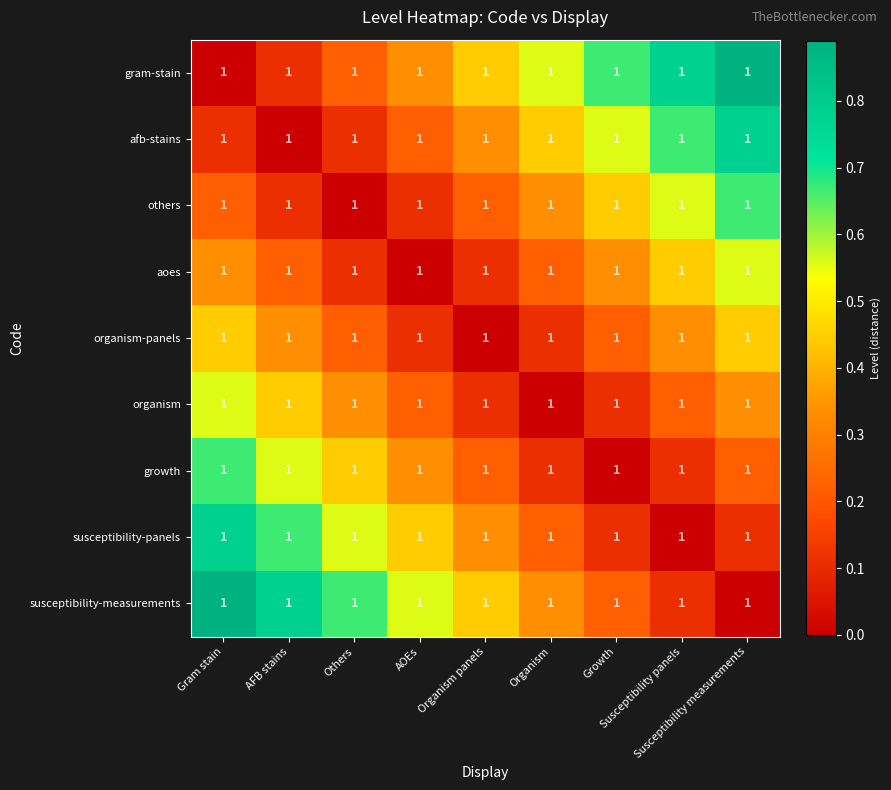

How many positive values does the afb-stains series have?

8